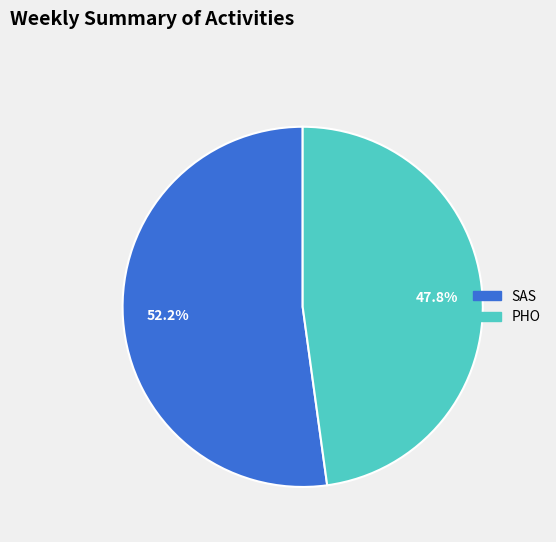

The SAS slice represents 43% of the pie. True or false?

False